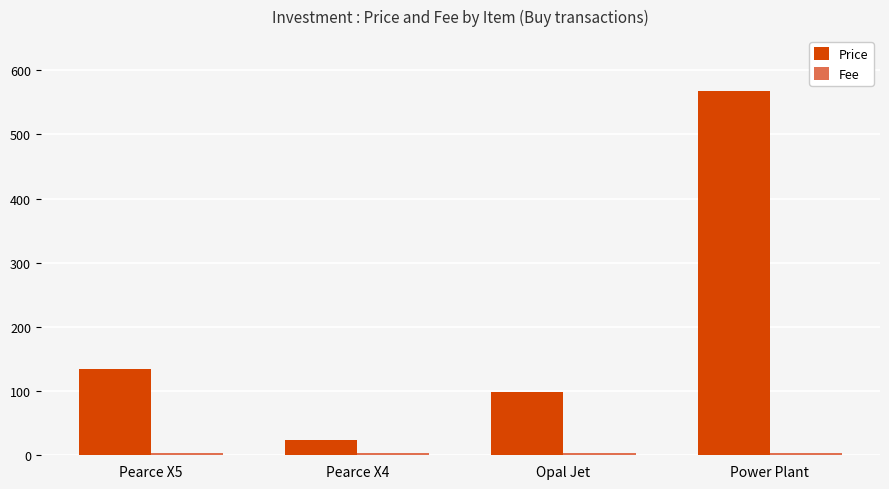

At which category is the sum across all series the highest?

Power Plant